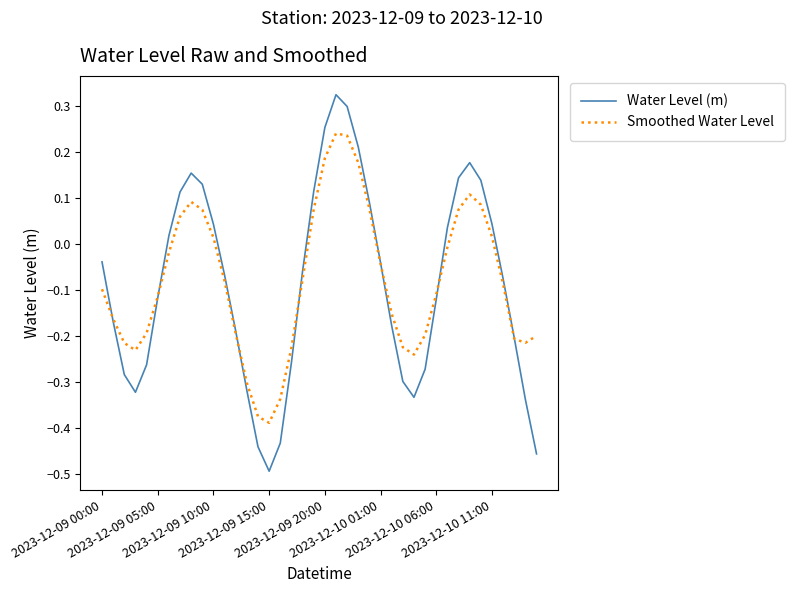

Rank the series by their maximum value, from highest to lowest.

Water Level (m), Smoothed Water Level